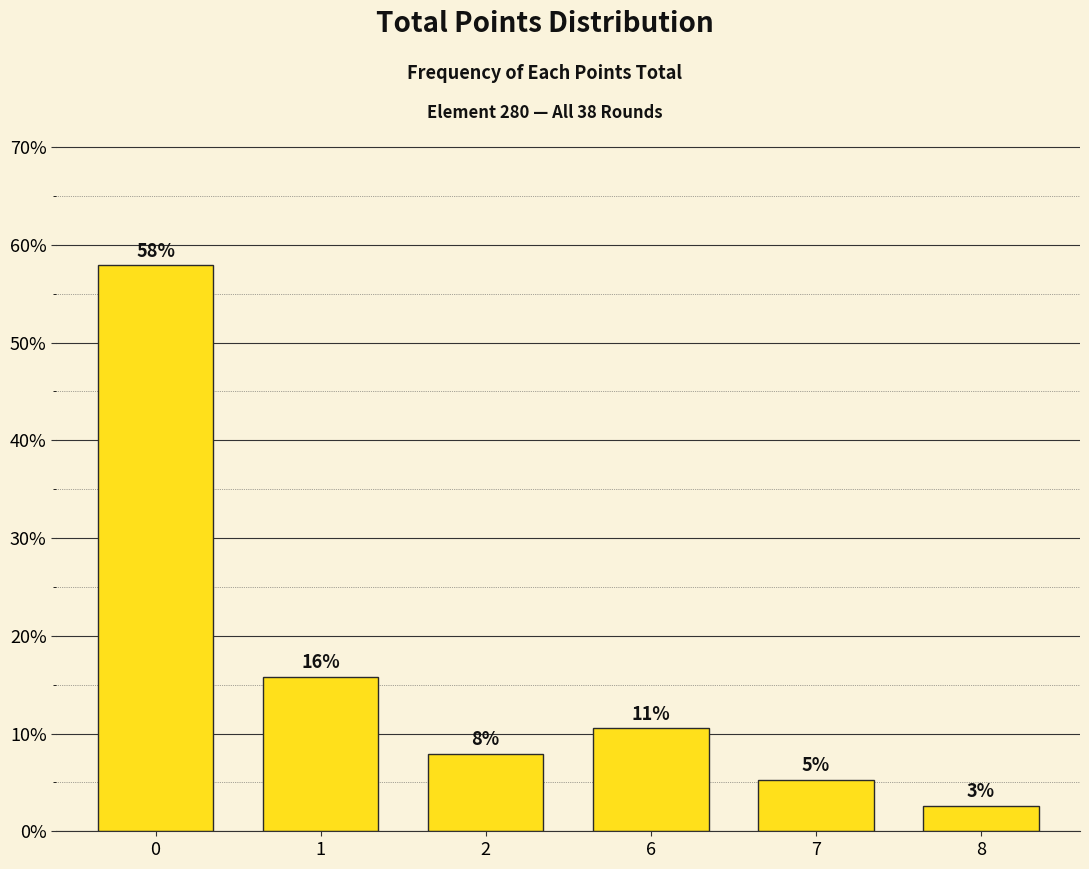

What is the change in value from 0 to 1?

-42.1